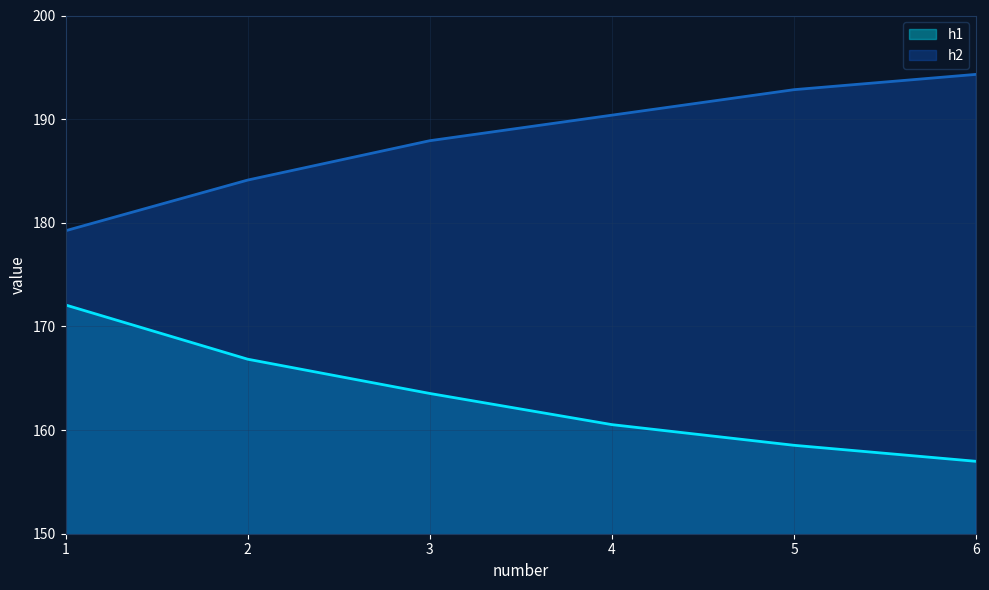

What is the spread (max minus min) of values at 3?

24.4